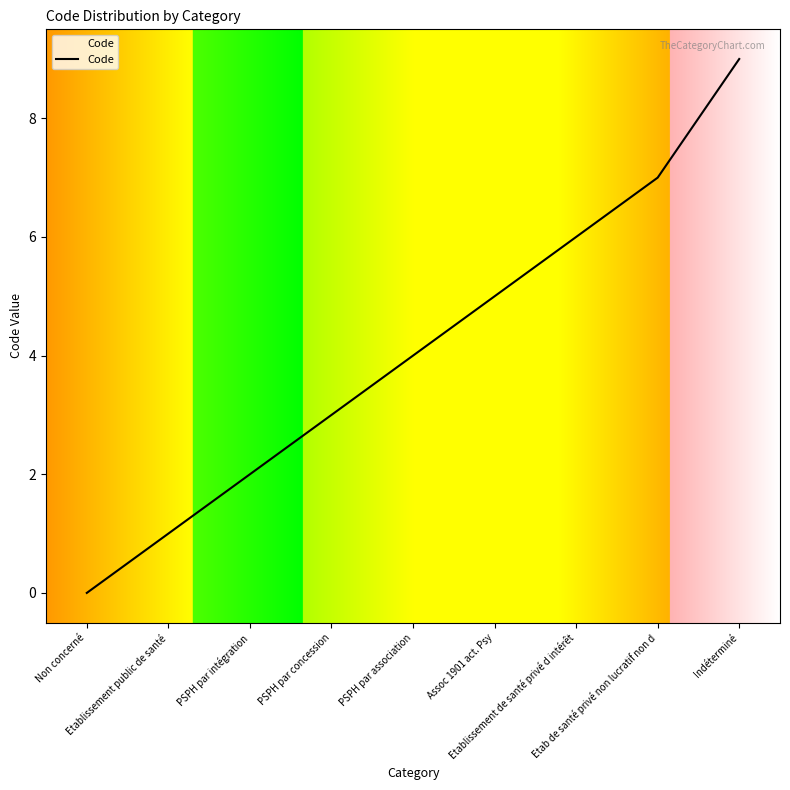

The value at PSPH par concession is 3. True or false?

True